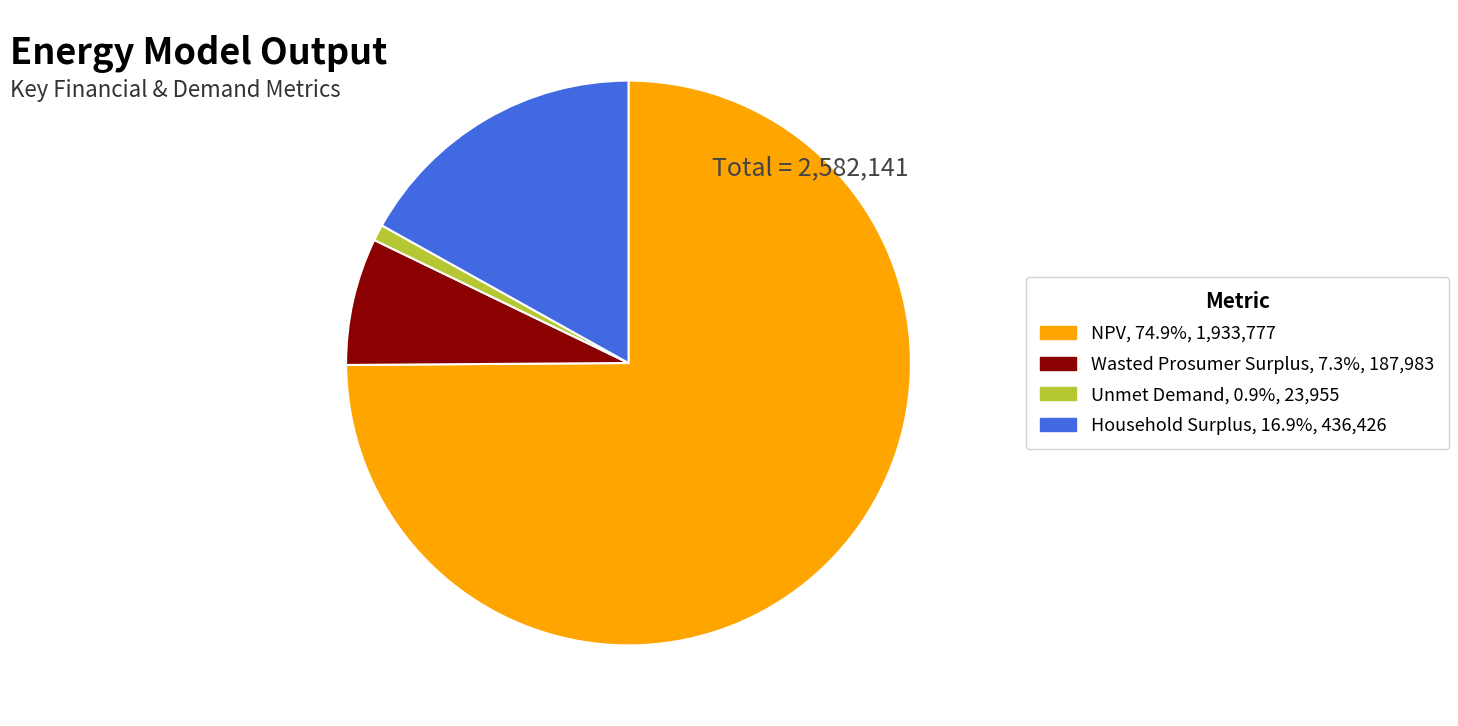

Combined, do NPV and Unmet Demand account for over 50%?

Yes